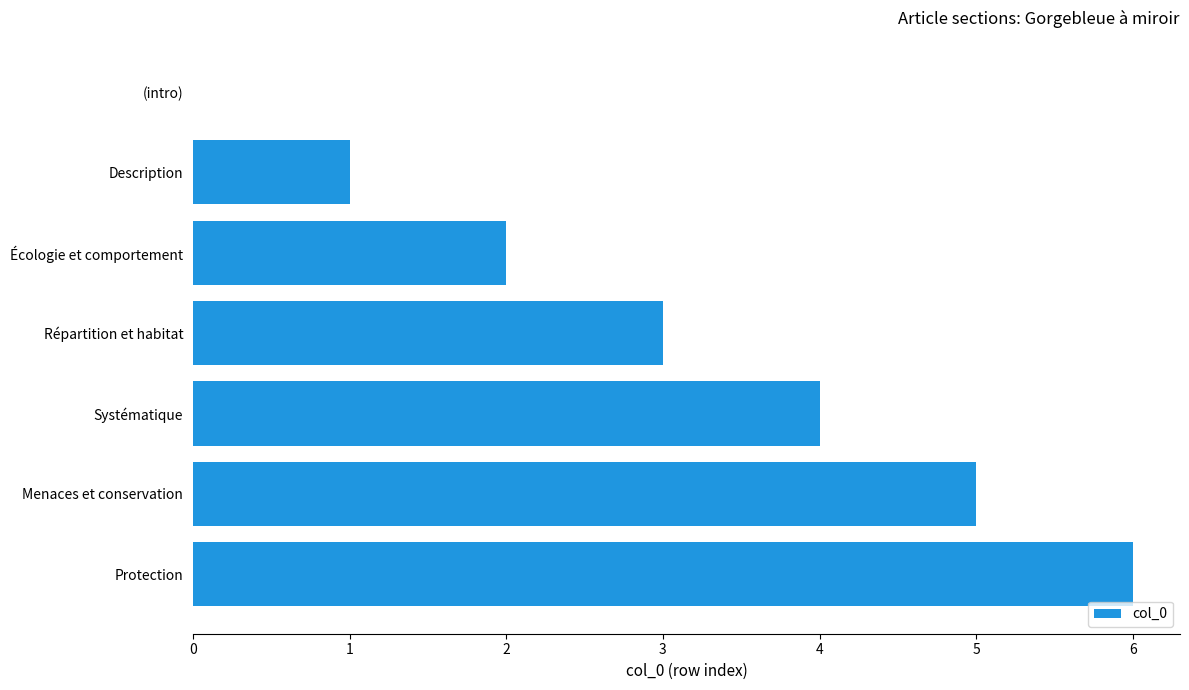

What is the change in value from Répartition et habitat to Systématique?

+1